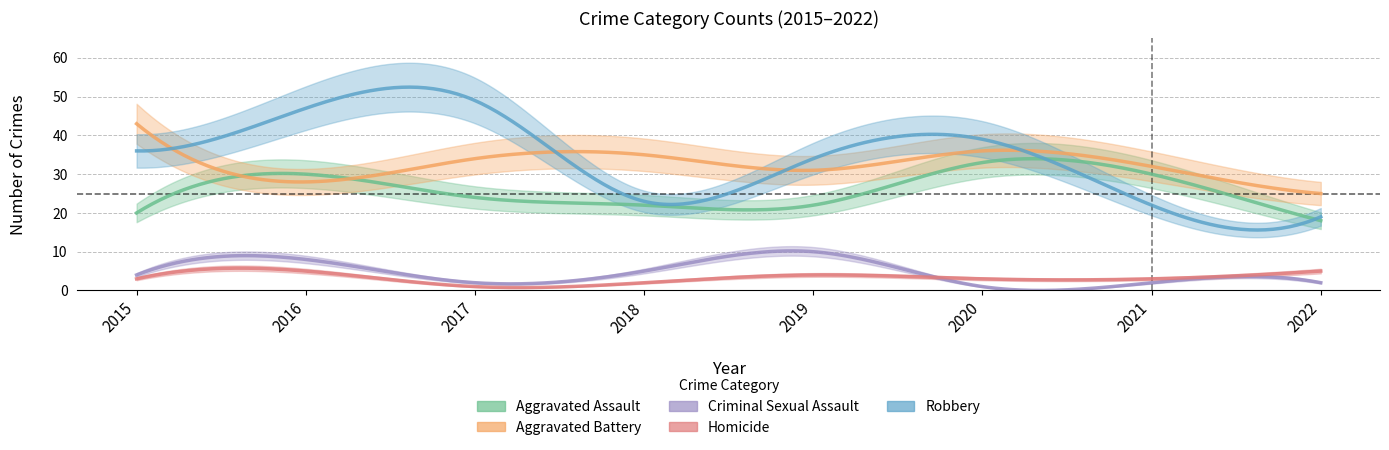

Reading left to right, list all the values displayed in this chart.

Aggravated Assault: 20	30	24	22	22	33	30	18
Aggravated Battery: 43	28	34	35	31	36	32	25
Criminal Sexual Assault: 4	8	2	5	10	1	2	2
Homicide: 3	5	1	2	4	3	3	5
Robbery: 36	47	49	23	34	39	22	19